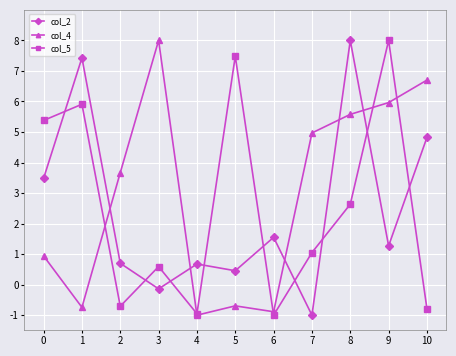

How many values in col_5 are above zero?

7